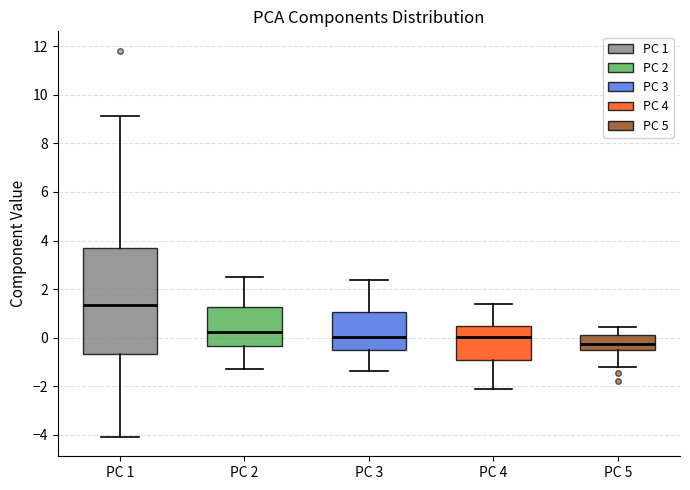

Reading left to right, transcribe this box plot: for each box, give where its median line is, the range the box spans, and where its two whiskers end, as read against the y-axis. The values are not printed on the chart, so give them approximately, as read against the axis.

PC 1: median 1.4, box -0.6 to 3.6, whiskers -4.0 to 9.2
PC 2: median 0.2, box -0.4 to 1.2, whiskers -1.2 to 2.6
PC 3: median 0.0, box -0.6 to 1.0, whiskers -1.4 to 2.4
PC 4: median 0.0, box -1.0 to 0.4, whiskers -2.2 to 1.4
PC 5: median -0.2, box -0.4 to 0.2, whiskers -1.2 to 0.4